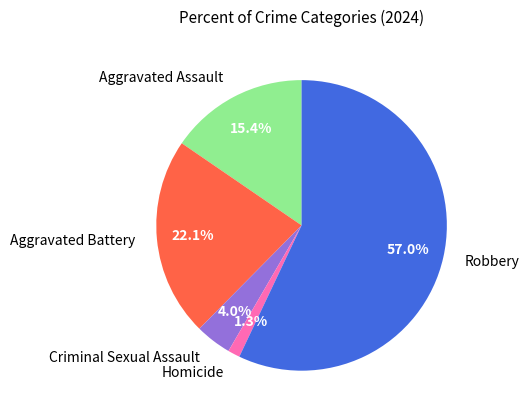

Count the number of slices in the pie.

5